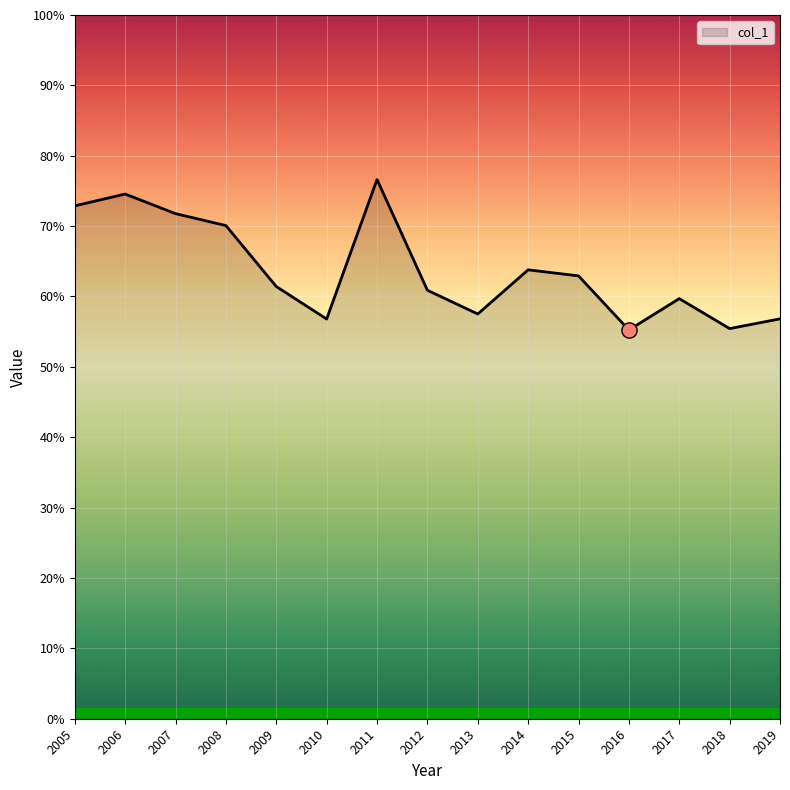

Does the chart have visible grid lines?

Yes